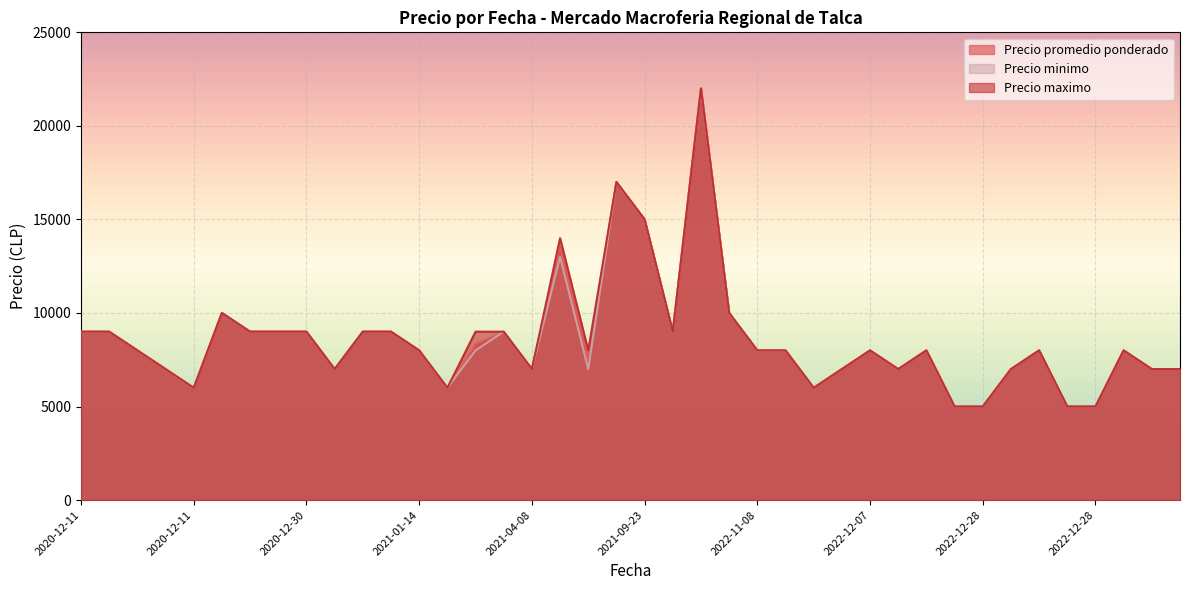

True or false: Precio minimo and Precio maximo intersect in this chart.

False